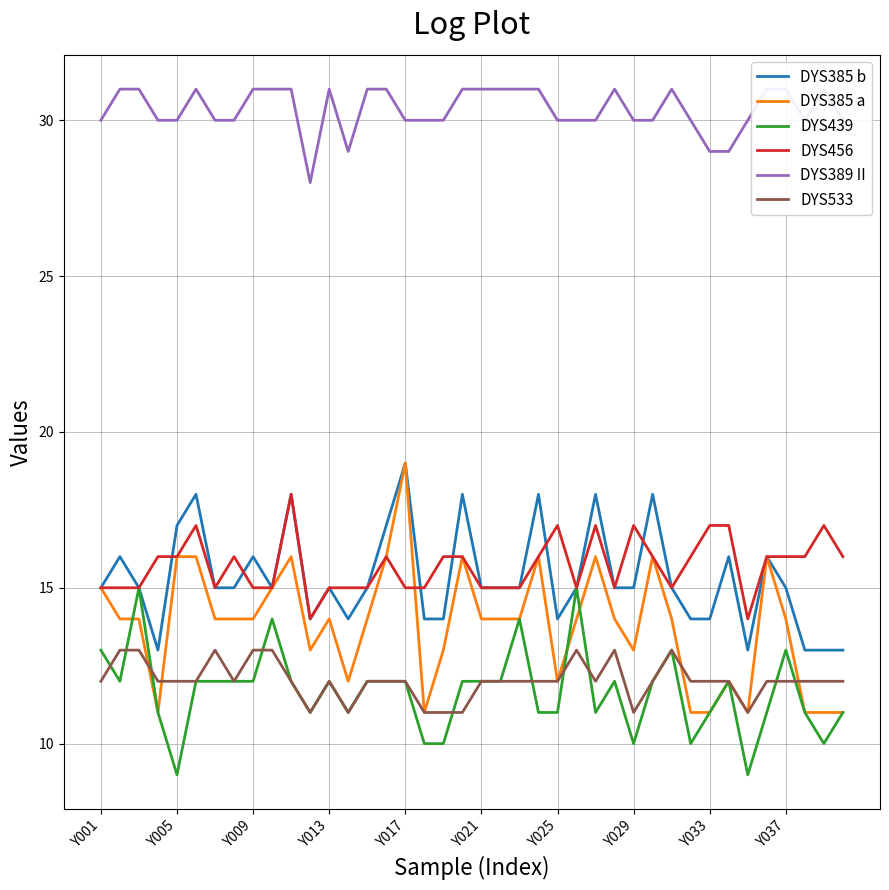

The value of DYS533 at Y013 is 12. True or false?

True